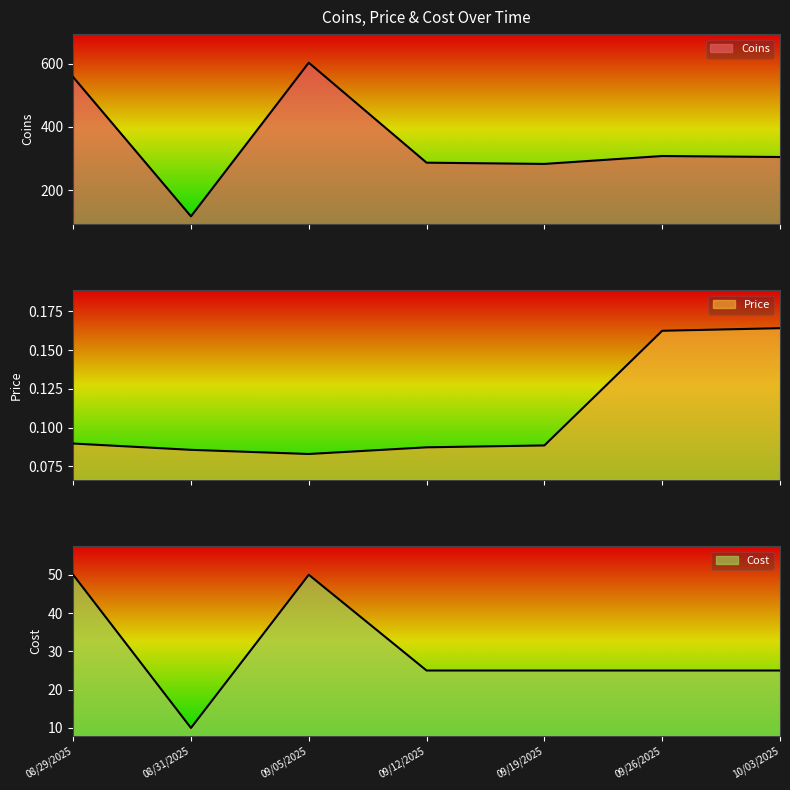

What is the difference between the second highest and second lowest values in the Coins series?

274.9